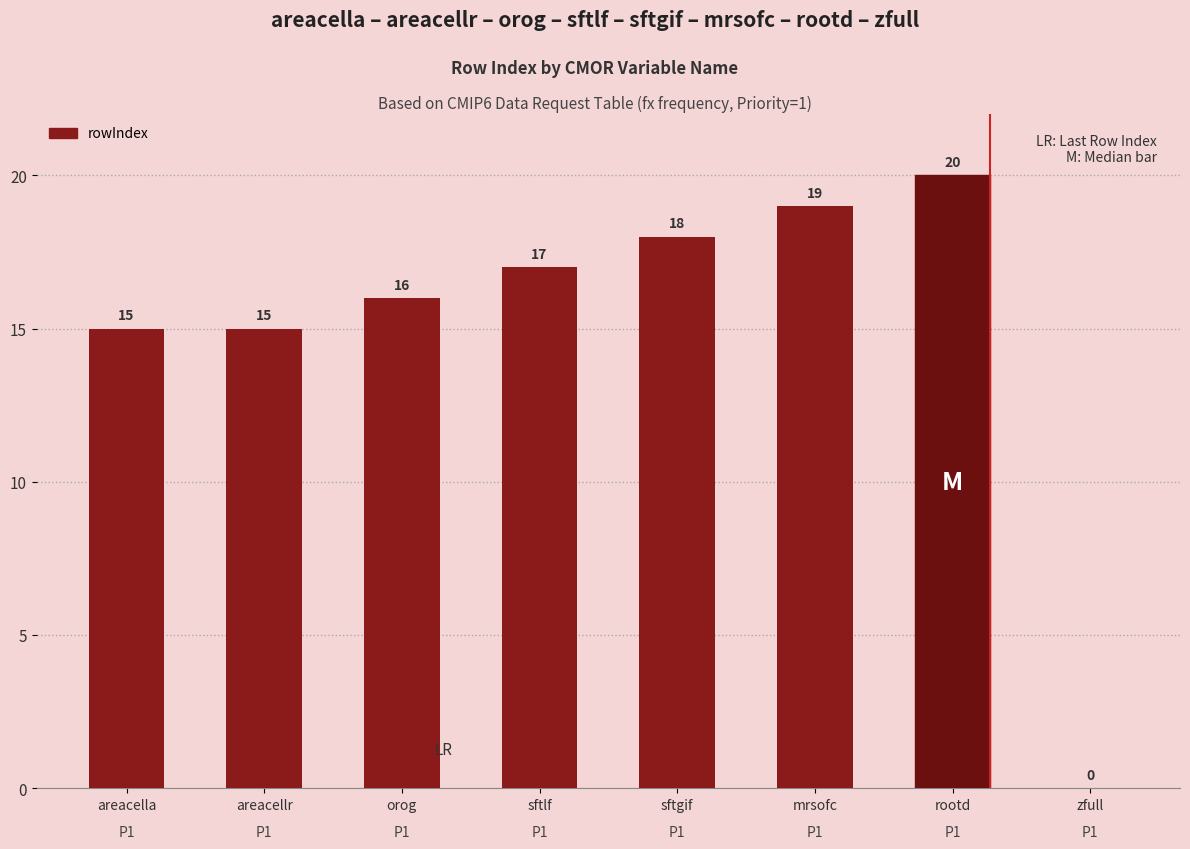

Which has a higher value, mrsofc or zfull?

mrsofc